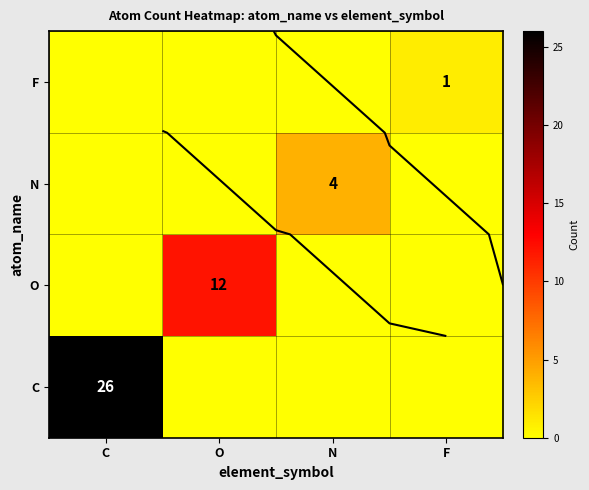

True or false: O has a value of 3 at O.

False